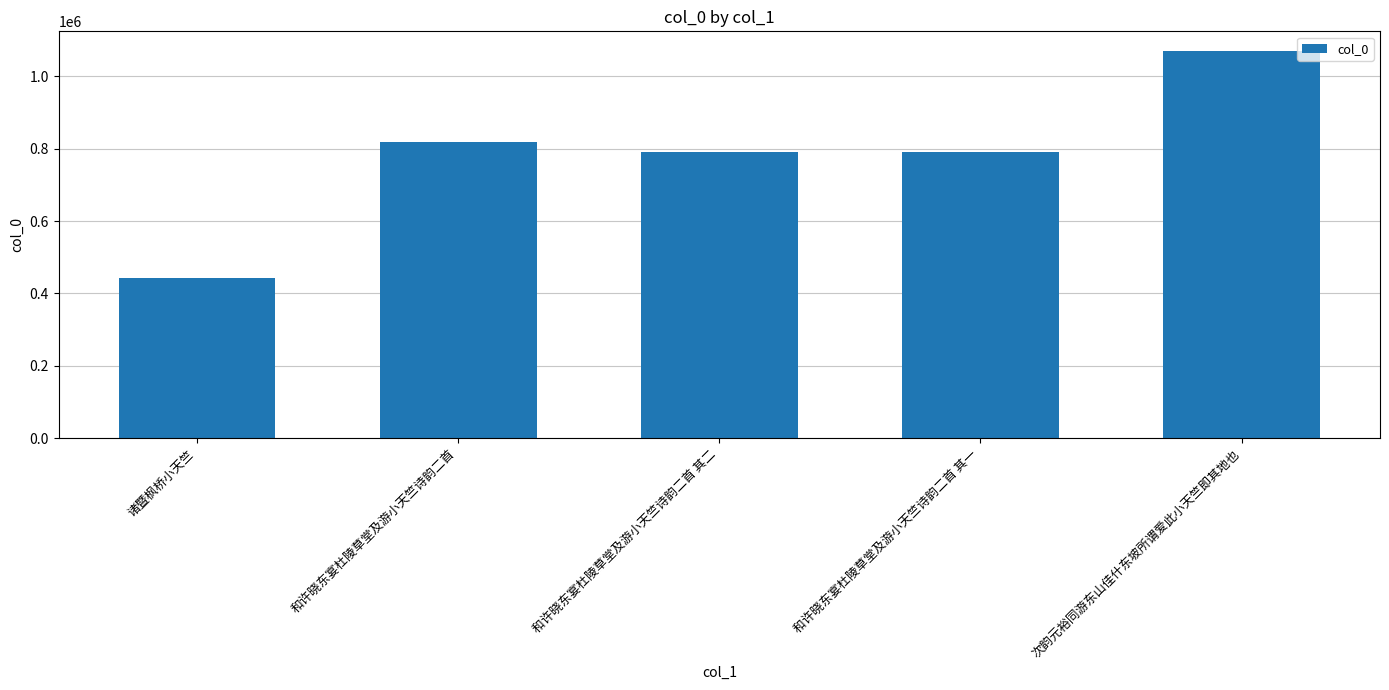

Which label corresponds to the smallest value in the chart?

诸暨枫桥小天竺